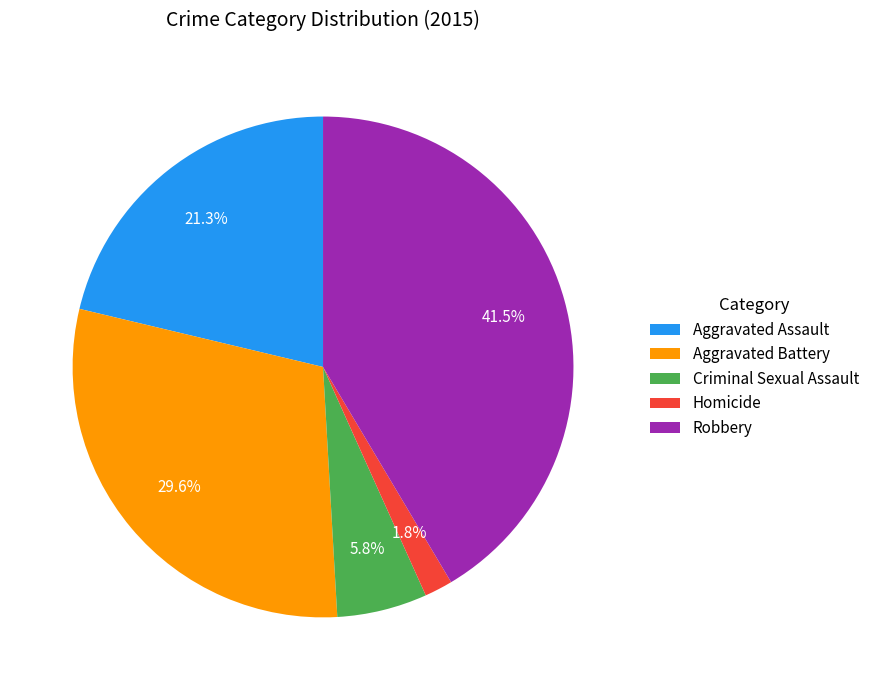

Count the number of slices in the pie.

5